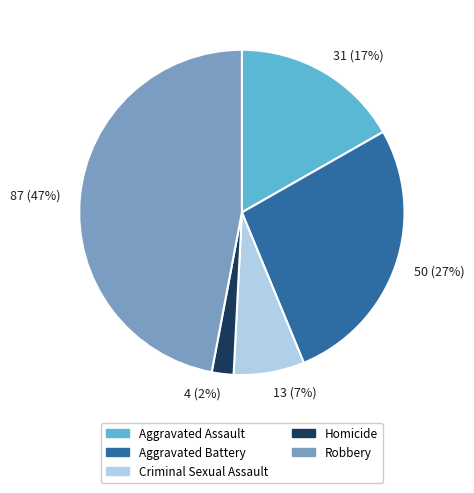

To the nearest percent, what percentage of the pie is 4 (2%)?

2%